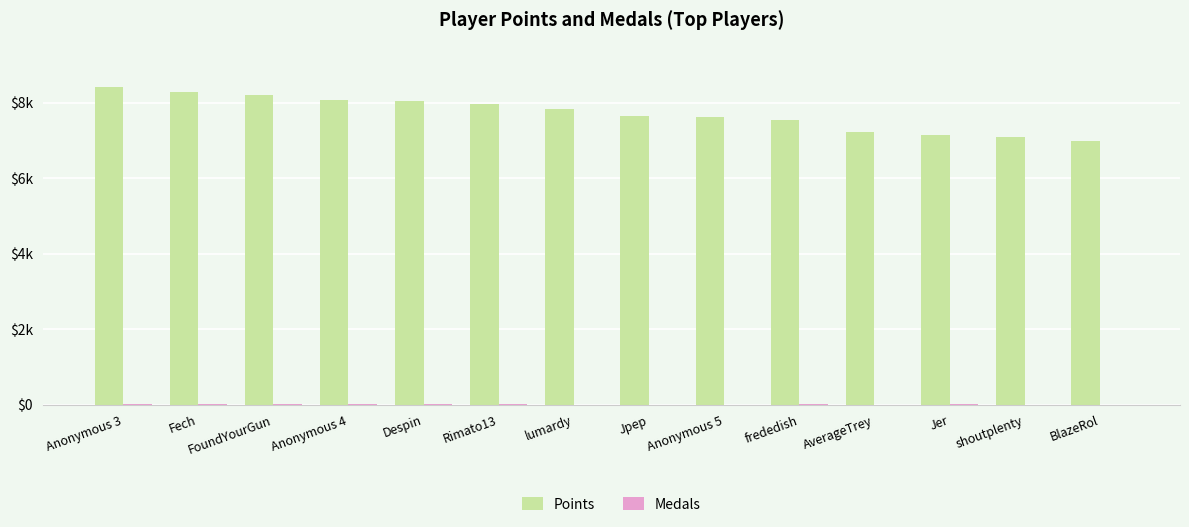

What is the label of the 11th bar from the left?

AverageTrey